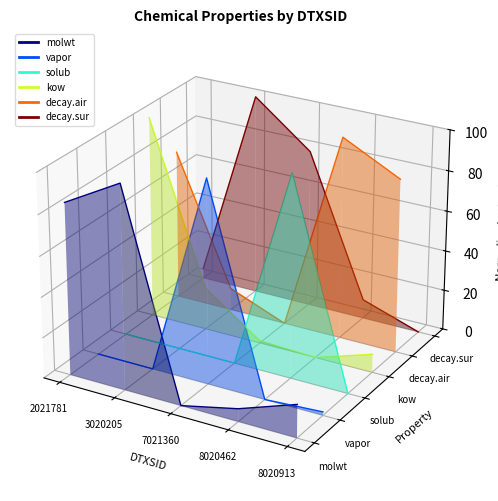

Is the value of decay.air at 3020205 greater than the value of solub at 3020205?

Yes